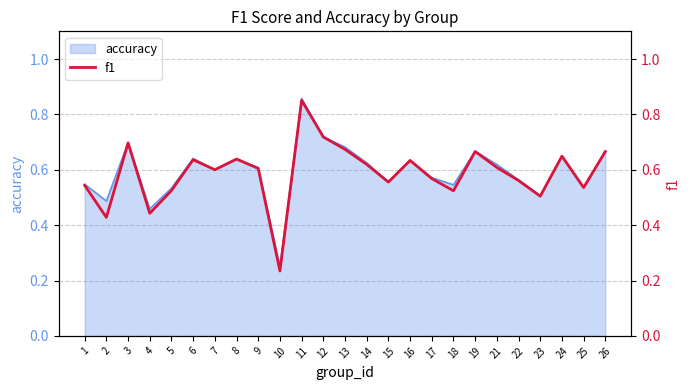

How many values are between 0 and 1?

25